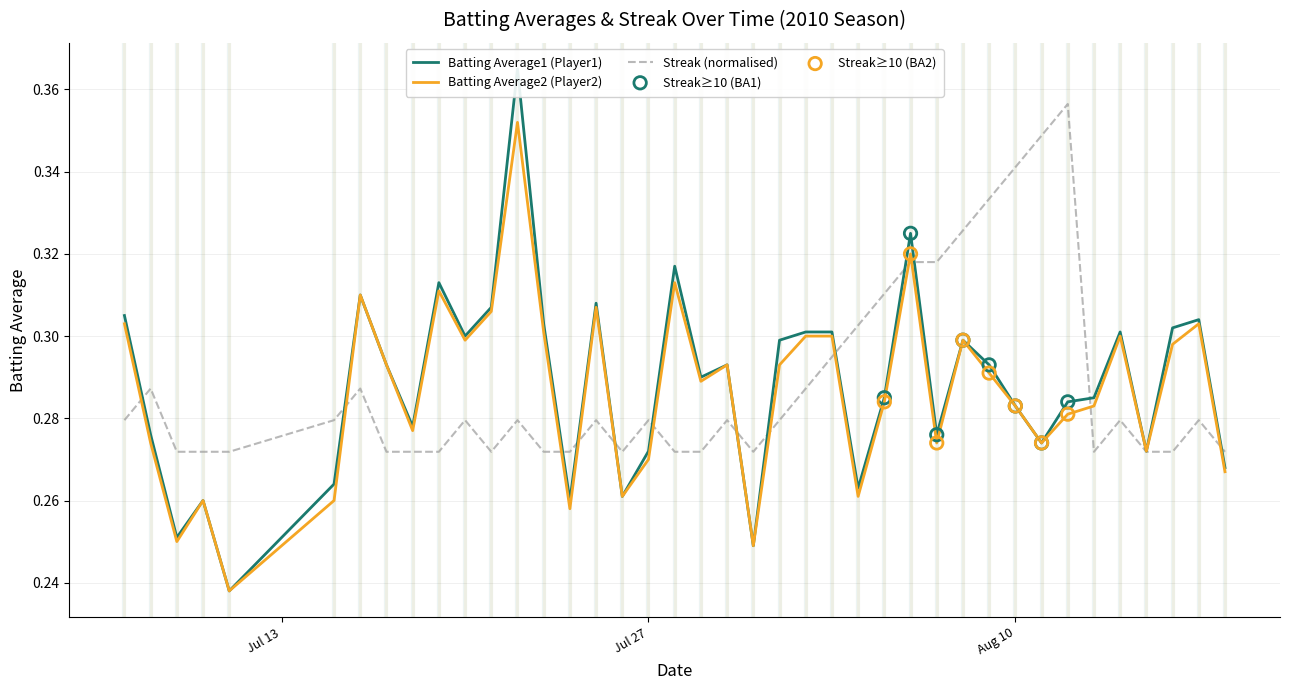

Is the value of Batting Average1 at 2010-07-26 greater than the value of Streak at 2010-08-18?

No